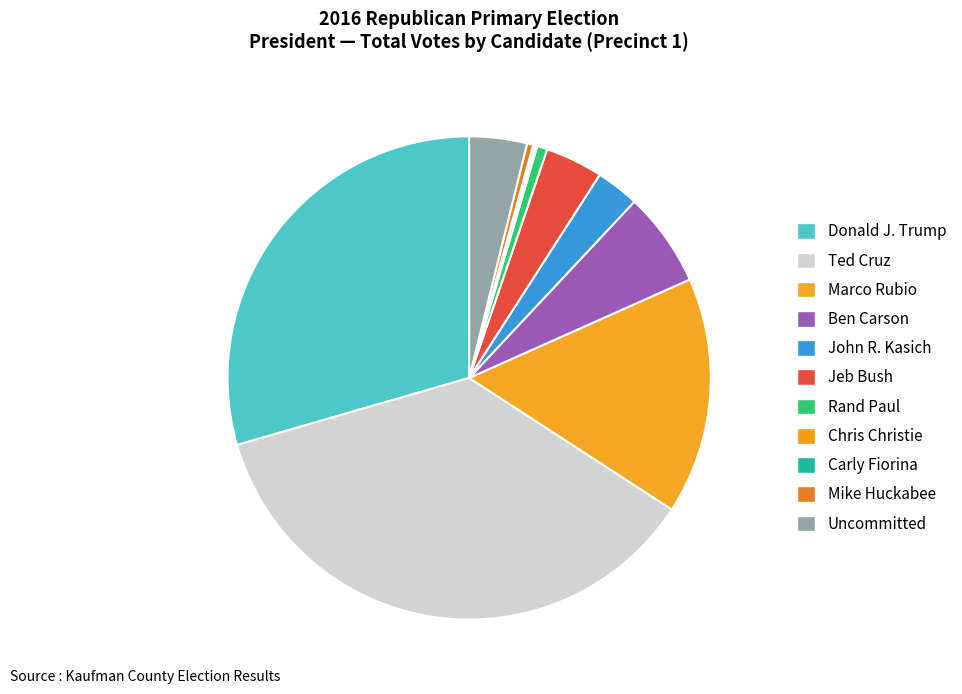

What percentage is the Marco Rubio slice, to the nearest percent?

16%